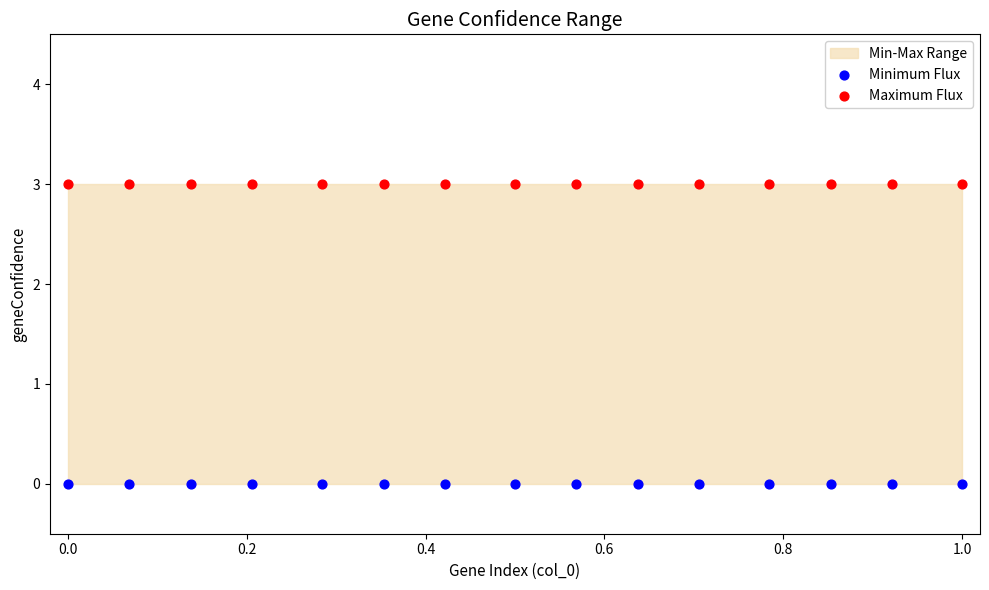

Which series reaches the maximum Y coordinate?

Maximum Flux